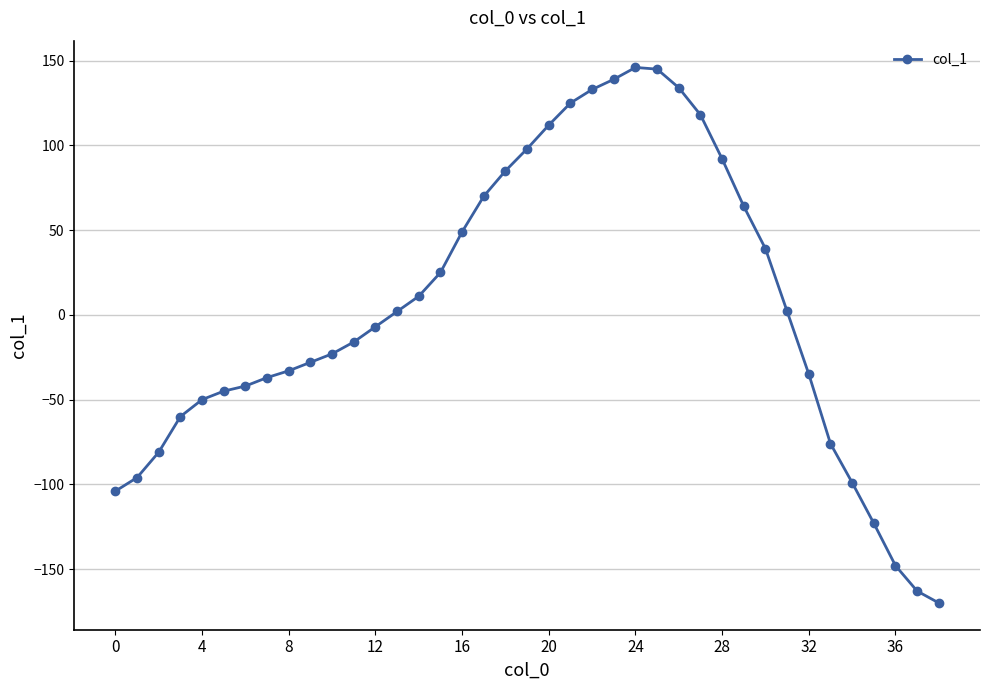

What is the greatest value displayed?

146